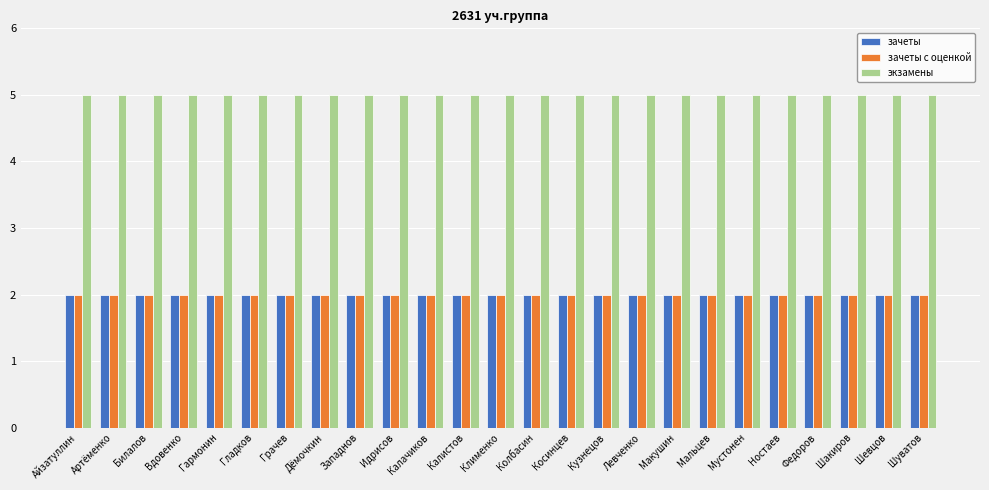

The зачеты series shows 3 at Кузнецов. True or false?

False